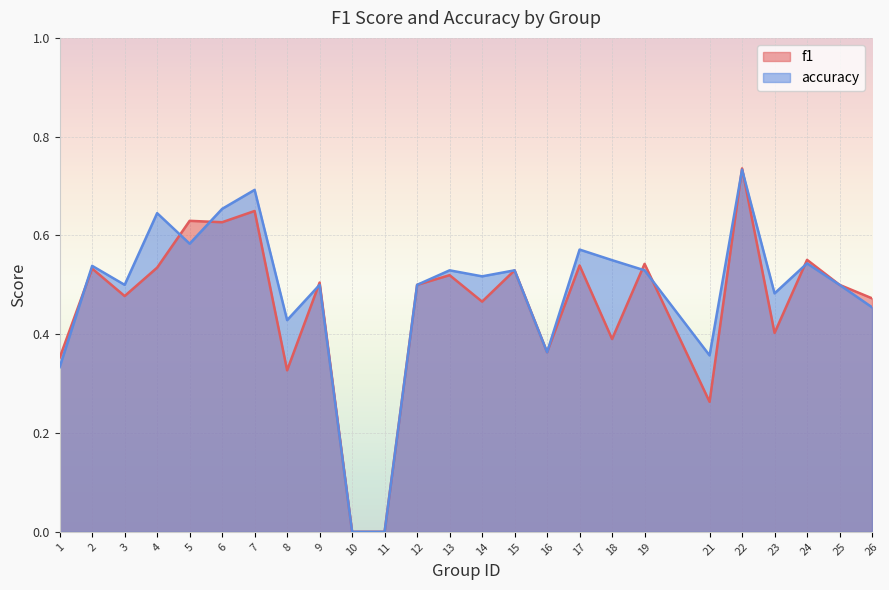

In accuracy, how many points are lower than both neighbors (excluding endpoints)?

7